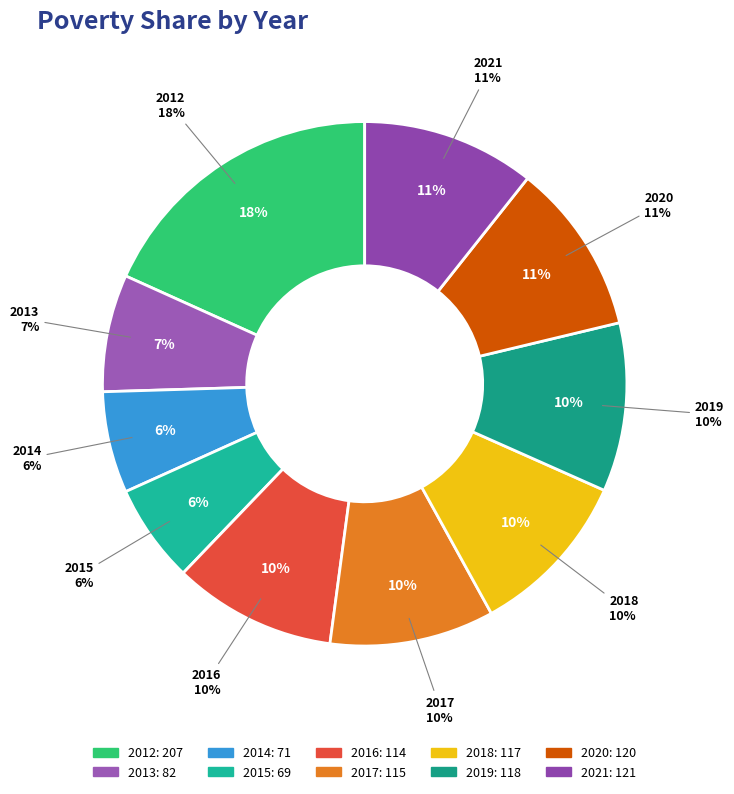

True or false: 2014 accounts for 6% of the total.

True